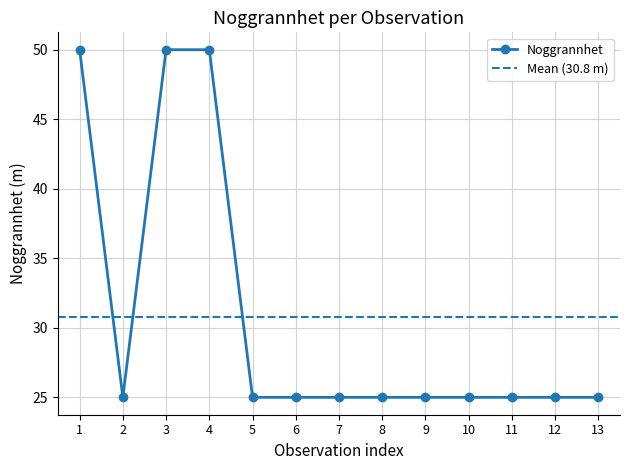

Is it true that Noggrannhet equals 14 at 7?

False